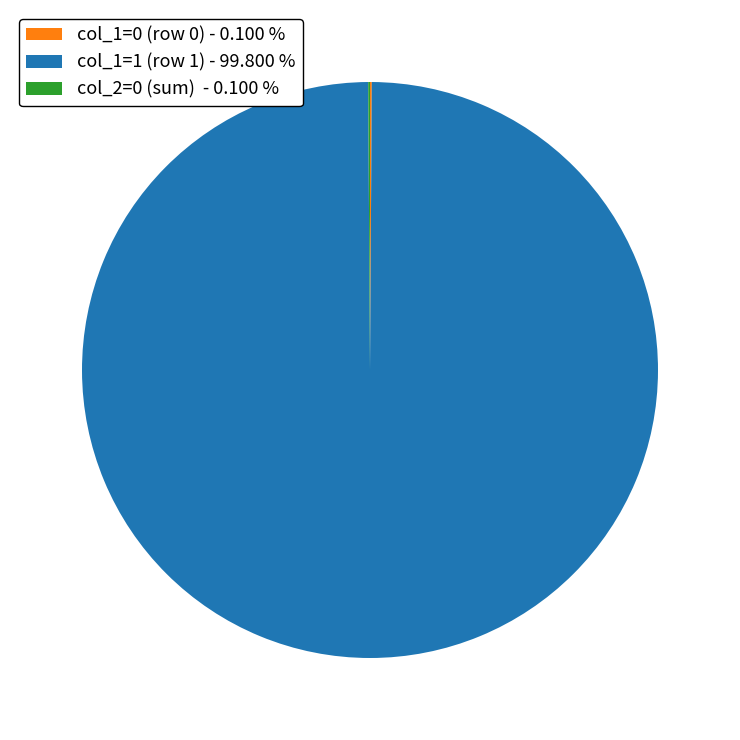

Which slice is the largest?

col_1=1 (row 1) - 99.800 %